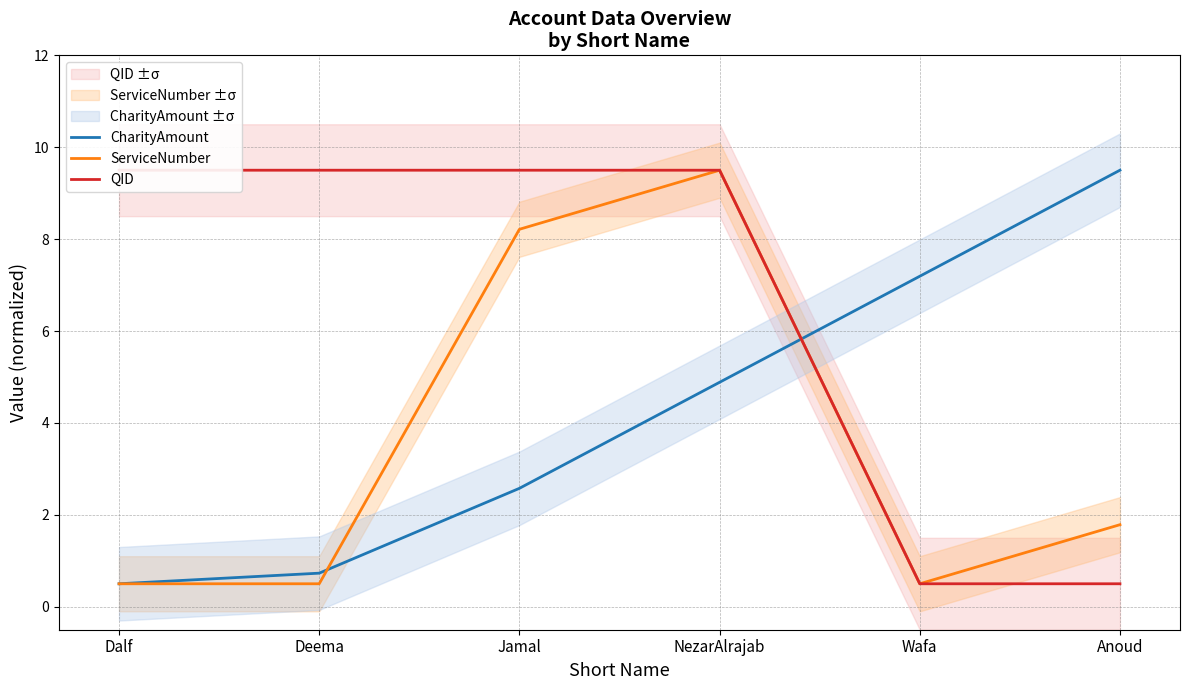

Which category has the highest value across all series?

Anoud